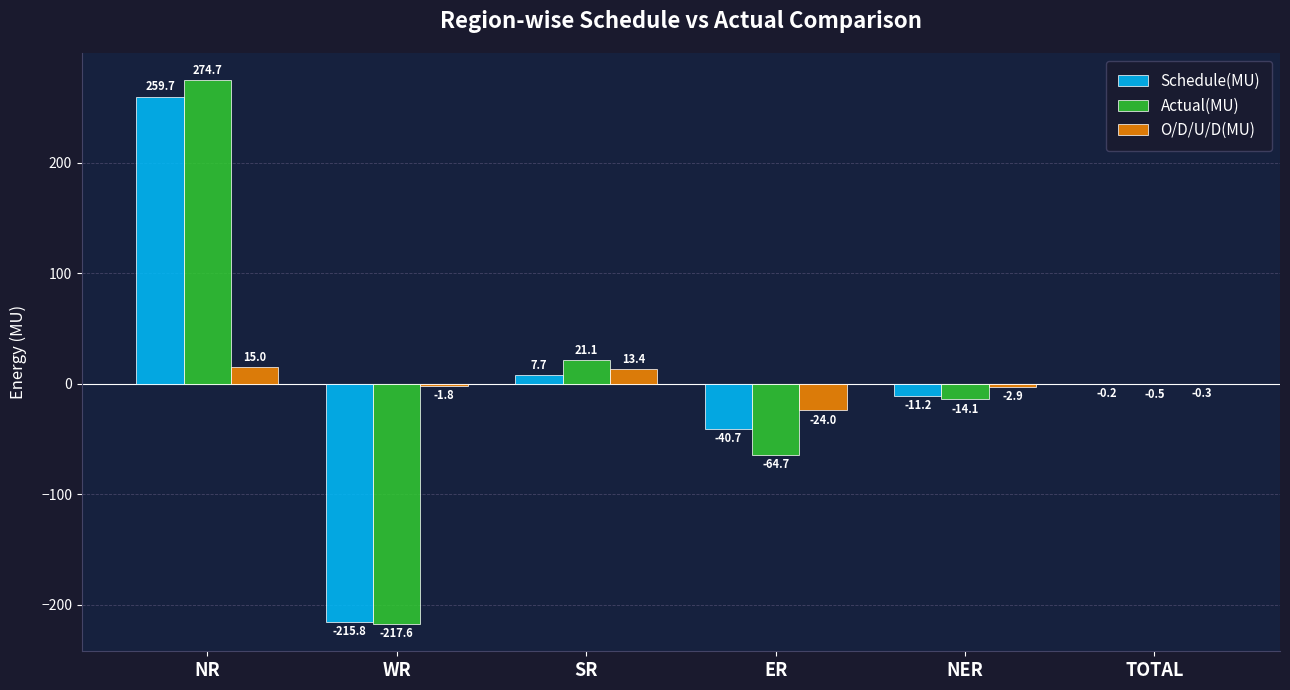

Reading right to left, what are all the values shown in this chart?

Schedule(MU): TOTAL=-0.2	NER=-11.2	ER=-40.7	SR=7.7	WR=-215.8	NR=259.7
Actual(MU): TOTAL=-0.5	NER=-14.1	ER=-64.7	SR=21.1	WR=-217.6	NR=274.7
O/D/U/D(MU): TOTAL=-0.3	NER=-2.9	ER=-24.0	SR=13.4	WR=-1.8	NR=15.0